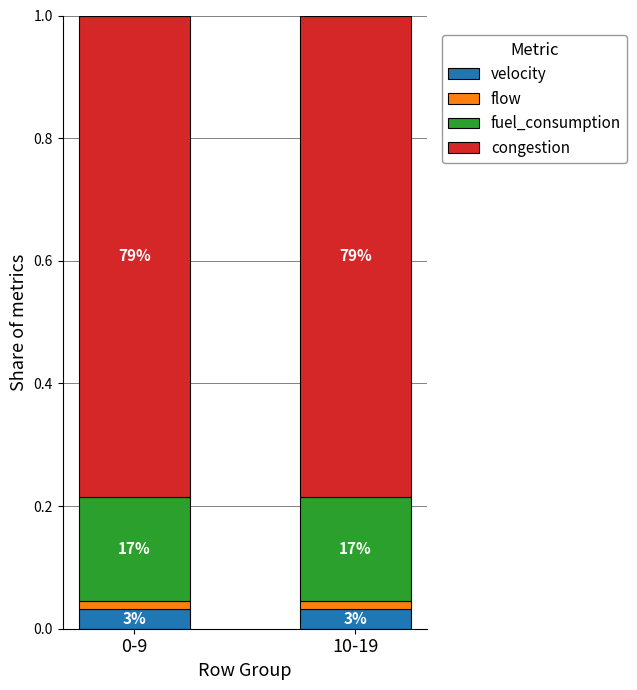

Which has a higher value, 0-9 or 10-19?

0-9